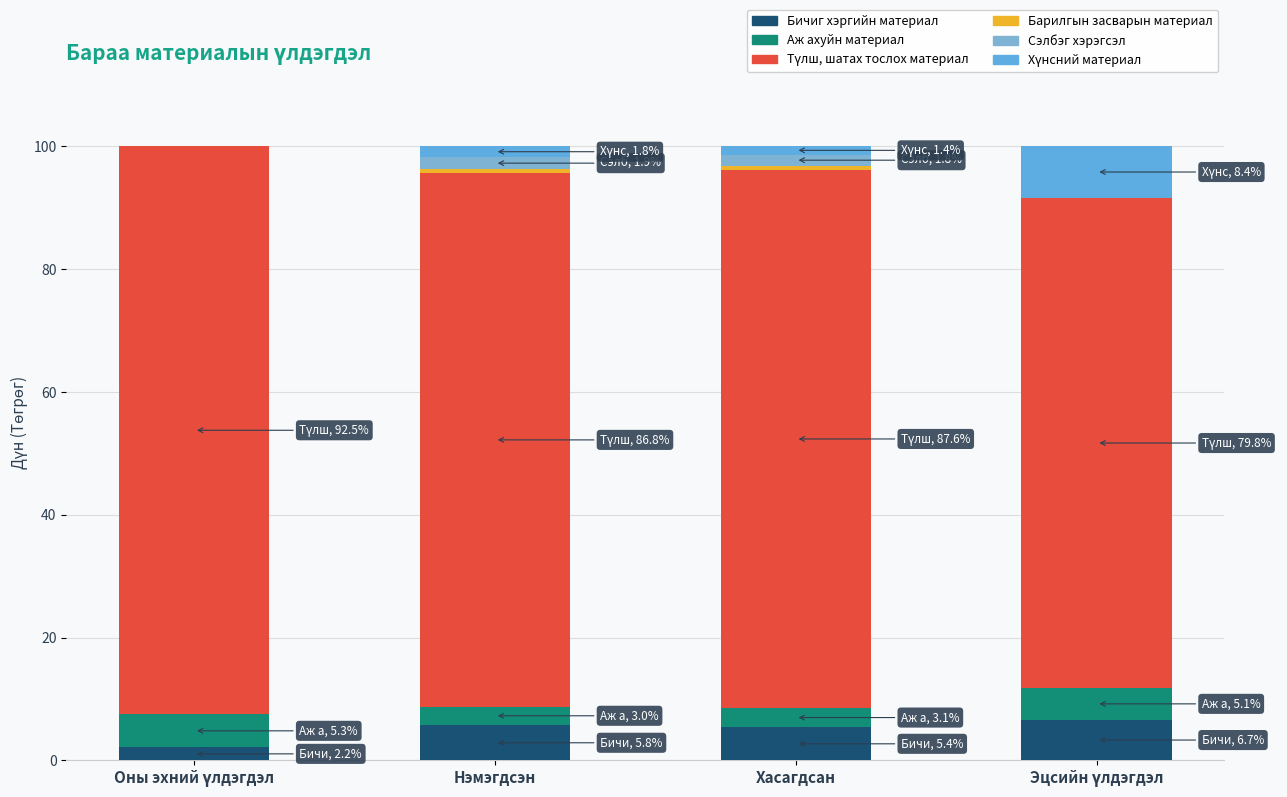

What is the difference between the Барилгын засварын материал values at Оны эхний үлдэгдэл and Хасагдсан?

0.7